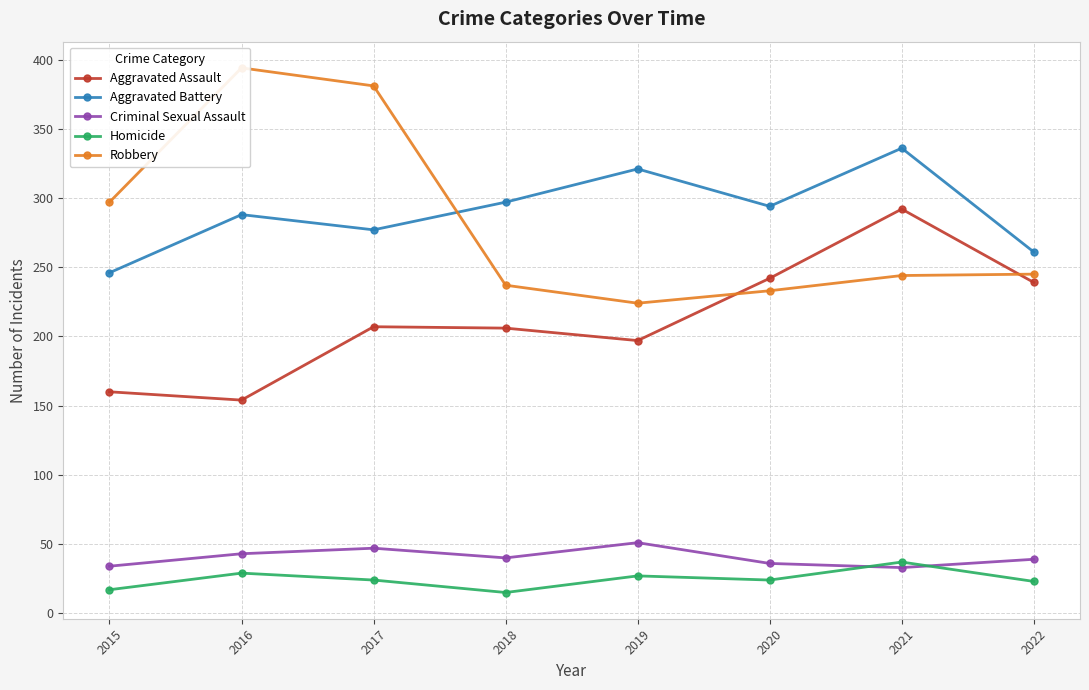

True or false: Robbery has a value of 224 at 2019.

True